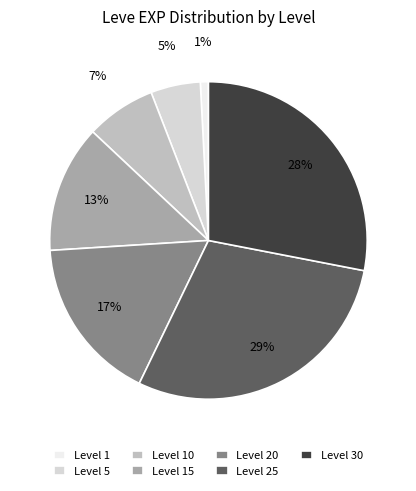

True or false: Level 1 accounts for 11% of the total.

False